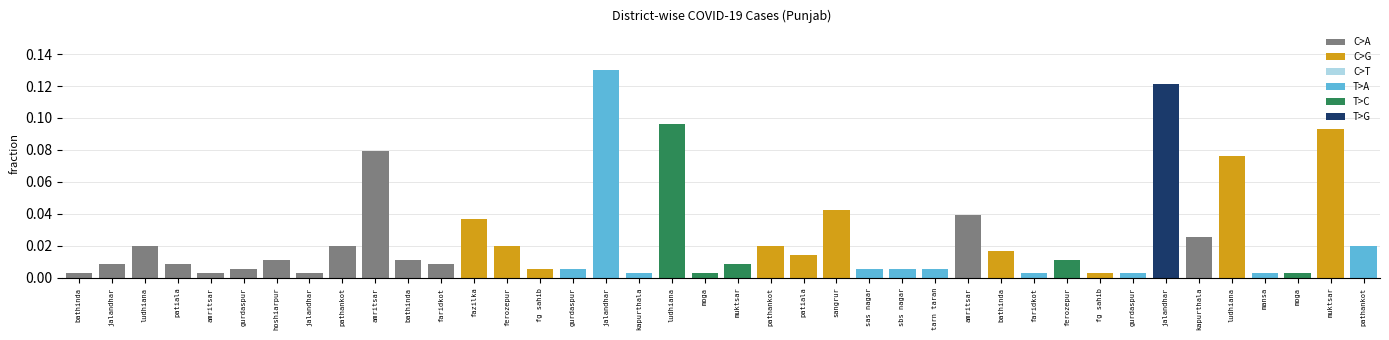

How many data points does each series have?

40